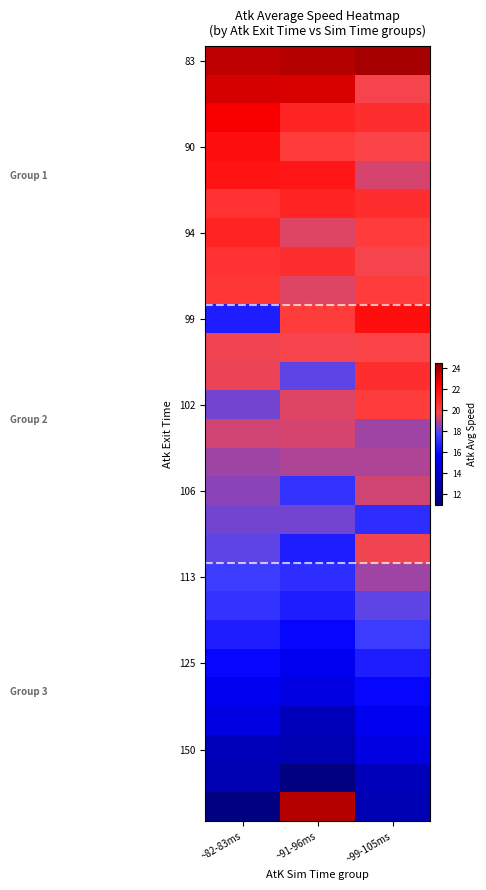

How many distinct data groups are displayed?

27